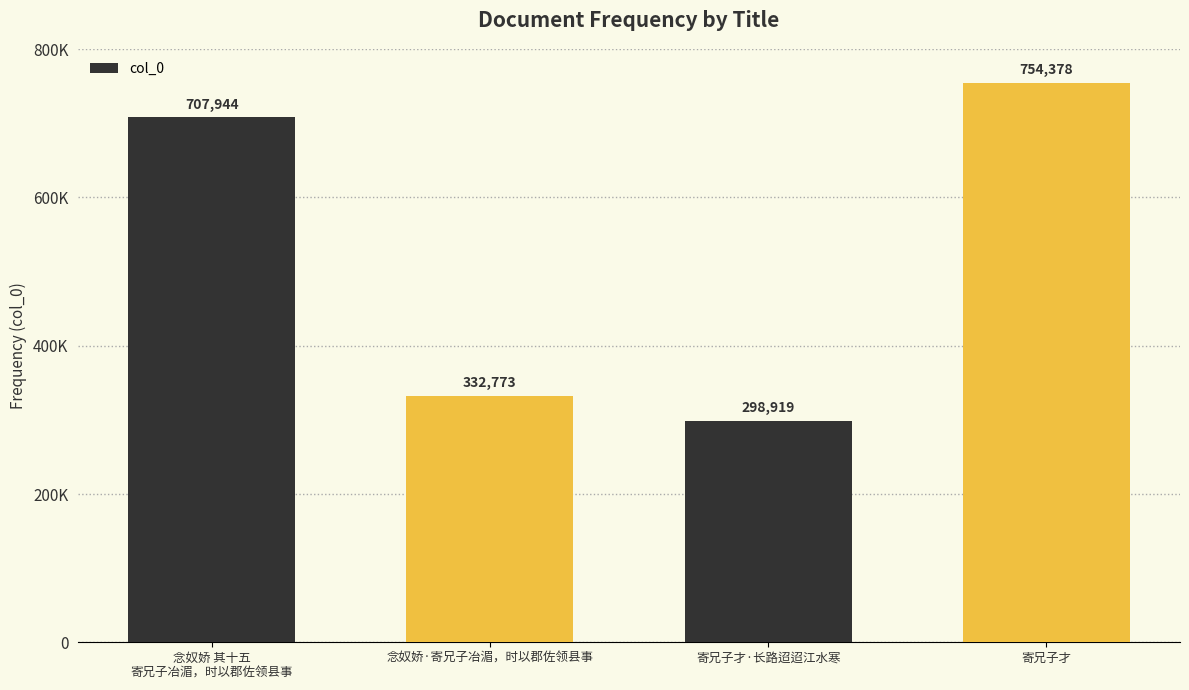

Between 念奴娇 其十五
寄兄子冶湄，时以郡佐领县事 and 寄兄子才·长路迢迢江水寒, which is larger?

念奴娇 其十五
寄兄子冶湄，时以郡佐领县事